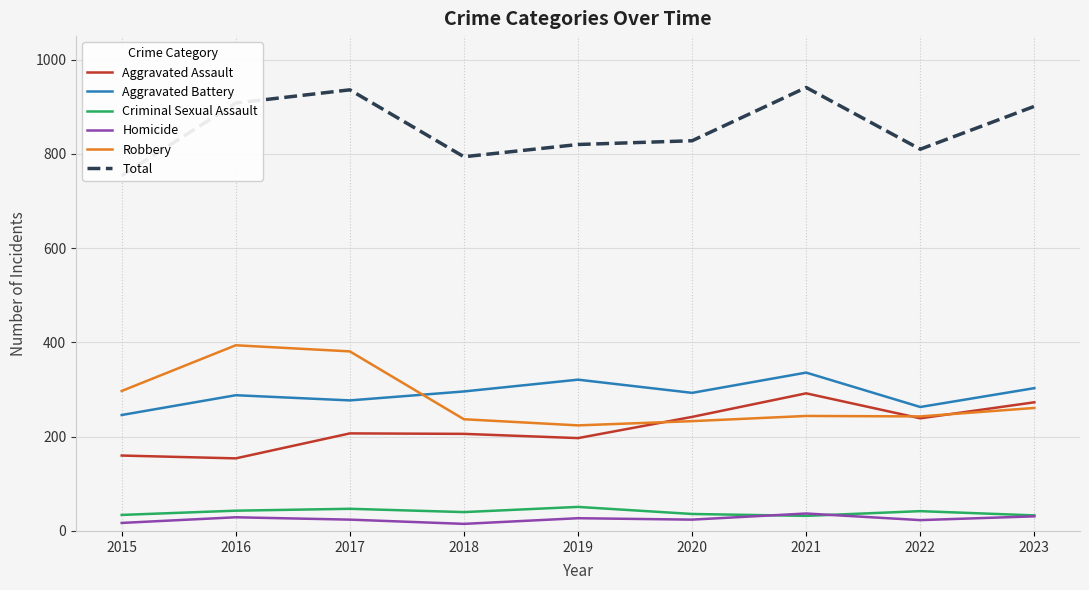

Is it true that Aggravated Assault equals 150 at 2022?

False